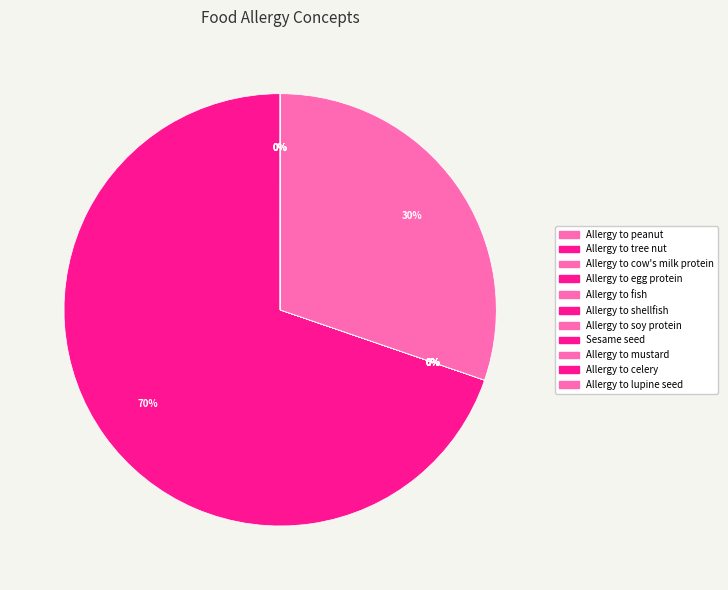

Which has a higher value, Allergy to egg protein or Allergy to cow's milk protein?

Allergy to cow's milk protein